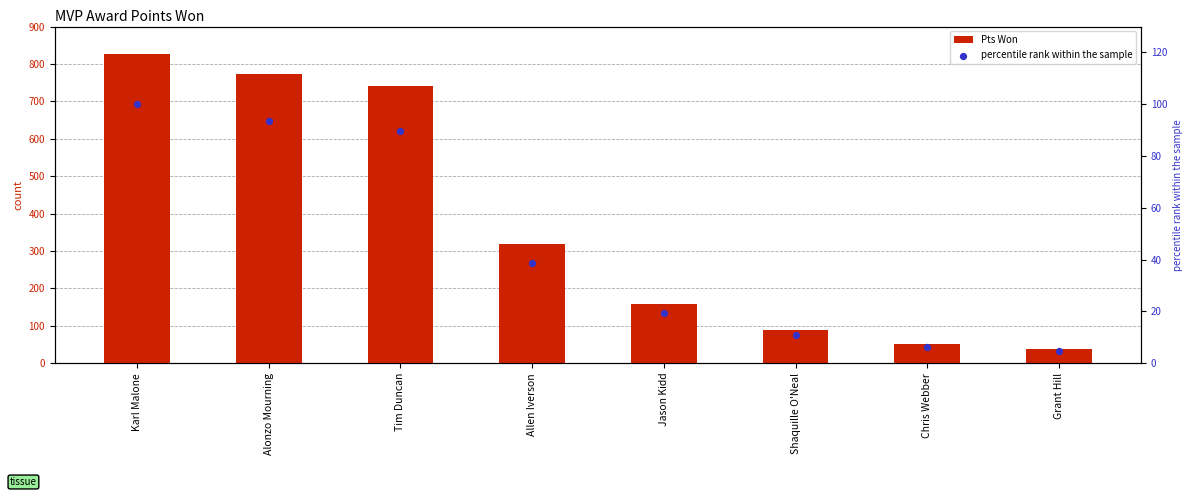

What are all the series names shown in the legend?

Pts Won, percentile rank within the sample